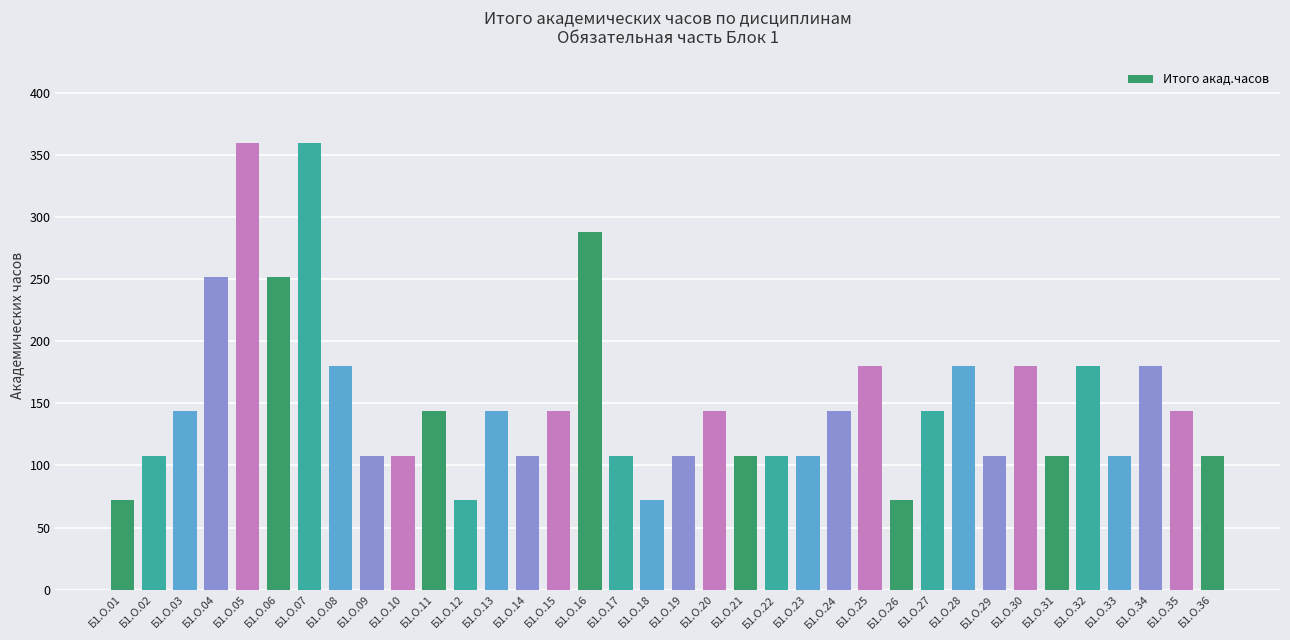

What is the value of the 1st bar from the left?

72